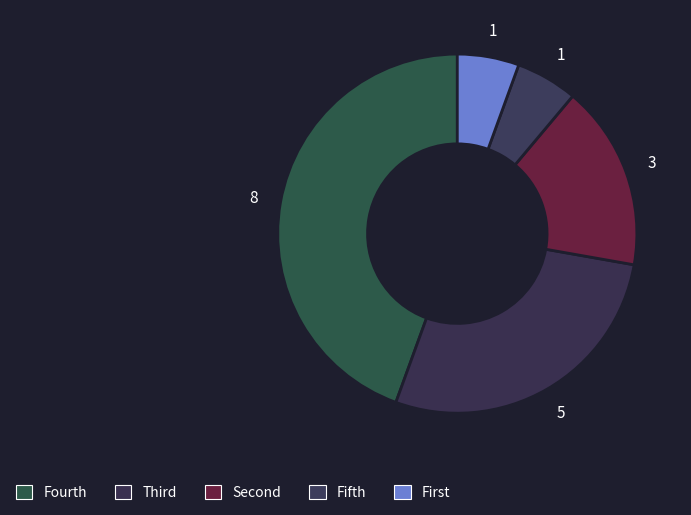

How many slices are in this pie chart?

5